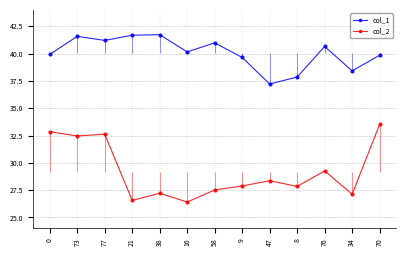

What is the difference between the maximum and minimum values in the col_2 series?

7.1